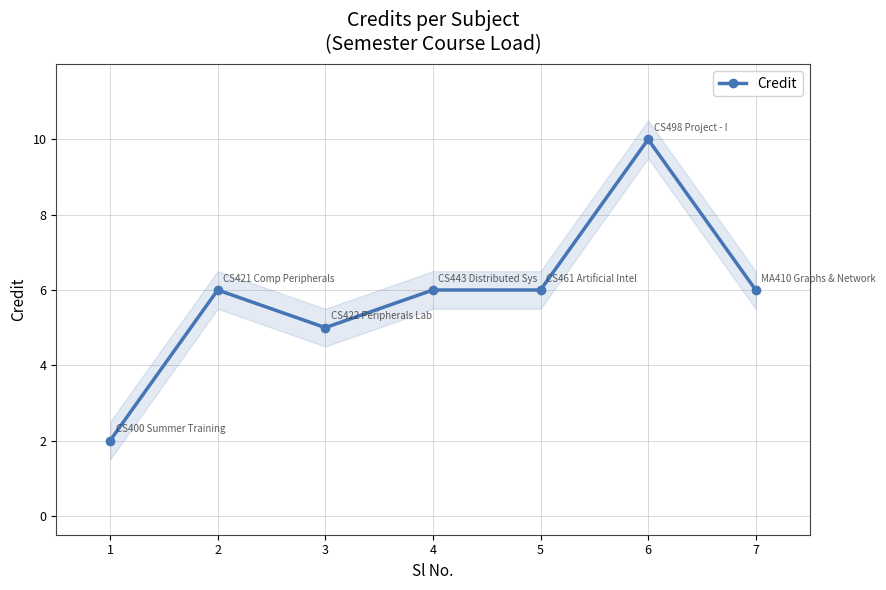

Read the value at 5.

6